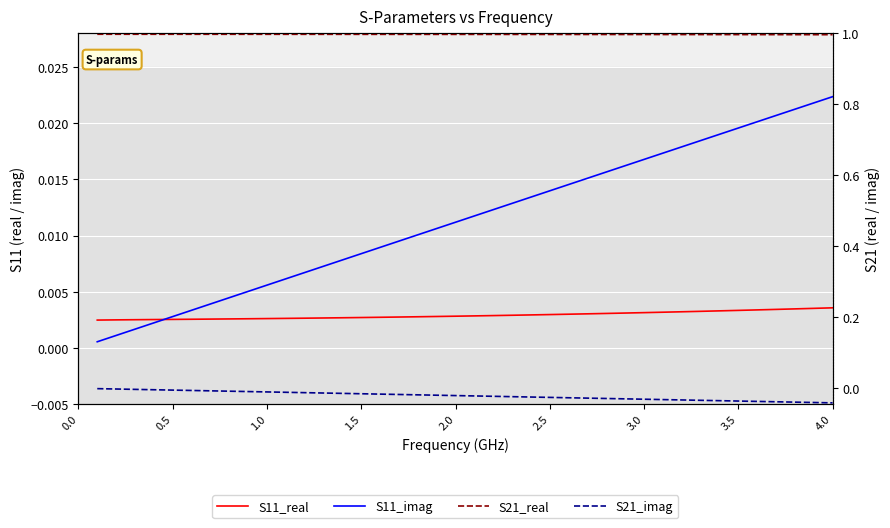

True or false: S11_real and S21_real cross at least once.

False